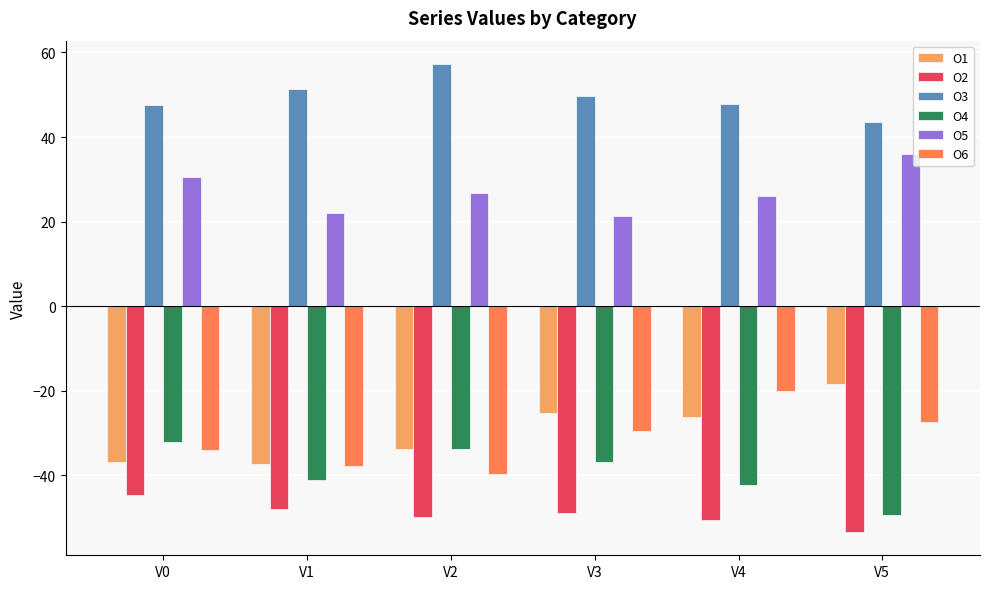

How many series are shown in this chart?

6